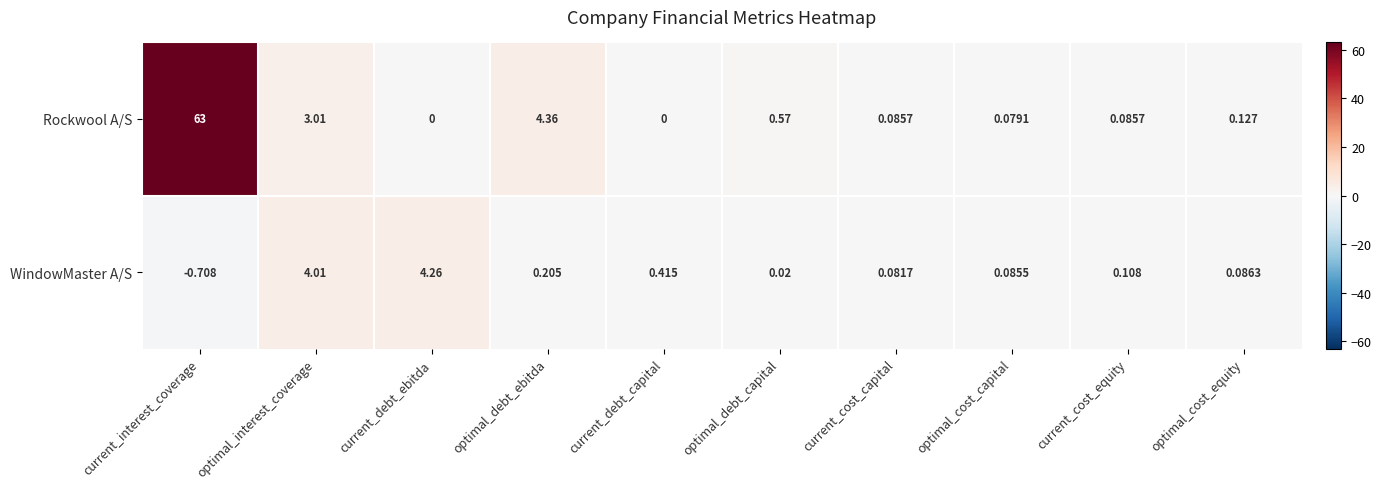

Rank the series by their maximum value, from lowest to highest.

WindowMaster A/S, Rockwool A/S